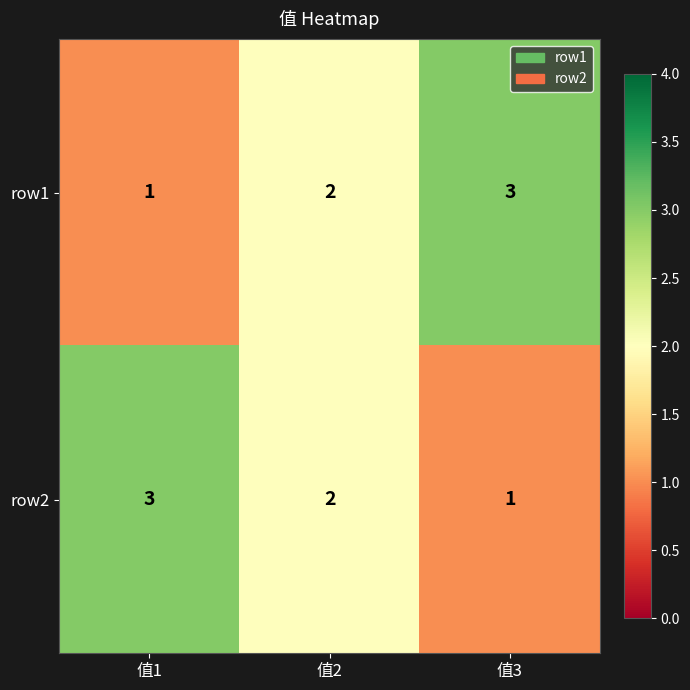

At 值3, list the series in order from smallest to largest.

row2, row1